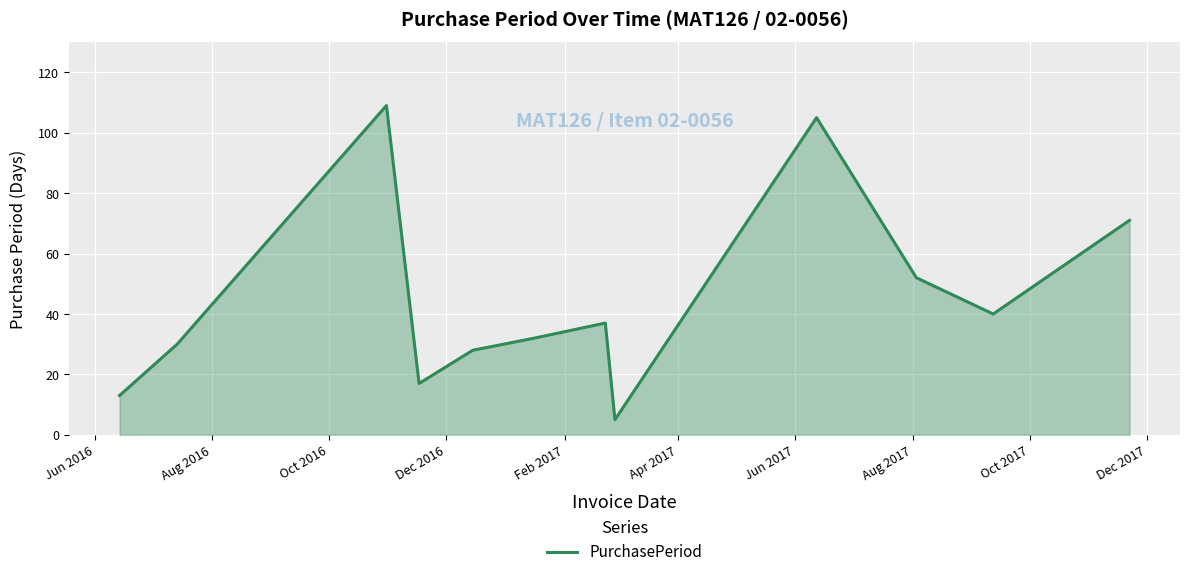

What is the maximum value shown in the chart?

109